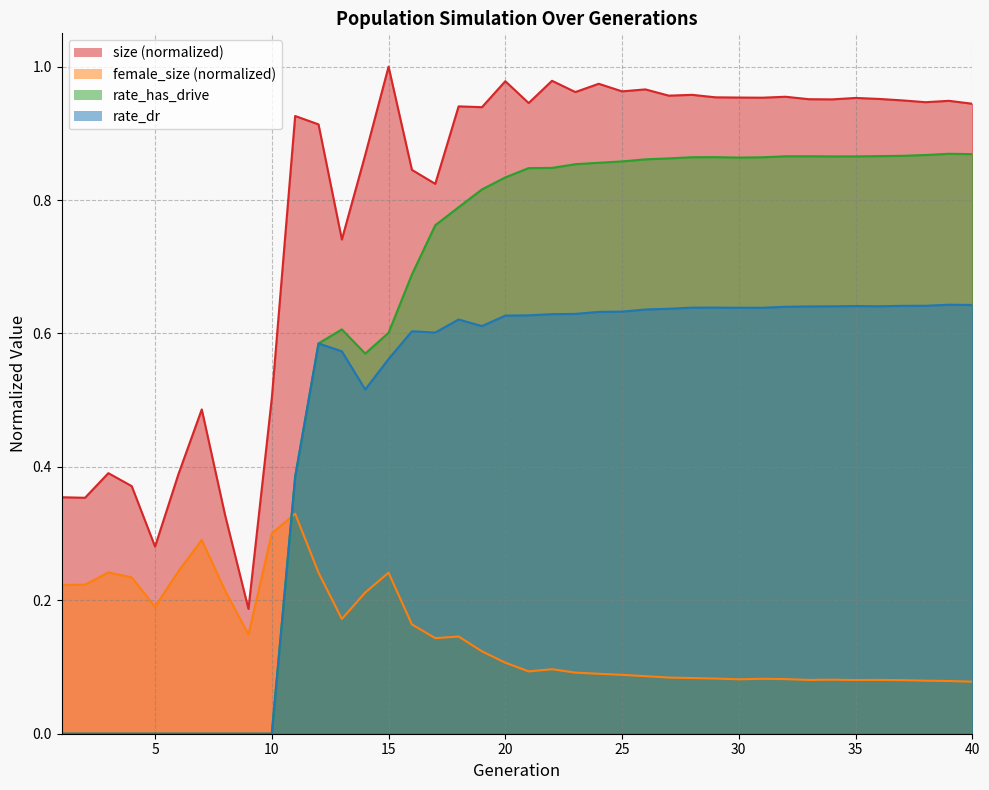

How many lines are shown in the chart?

4